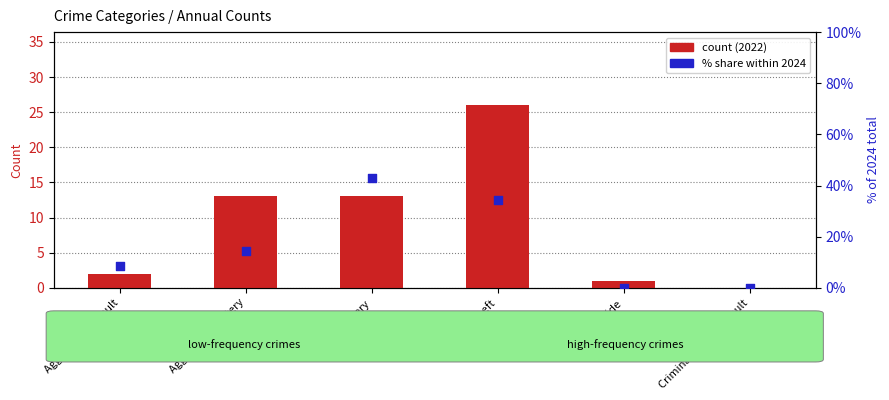

Is the value of % of 2024 total at Homicide greater than the value of count (2022) at Aggravated Assault?

No